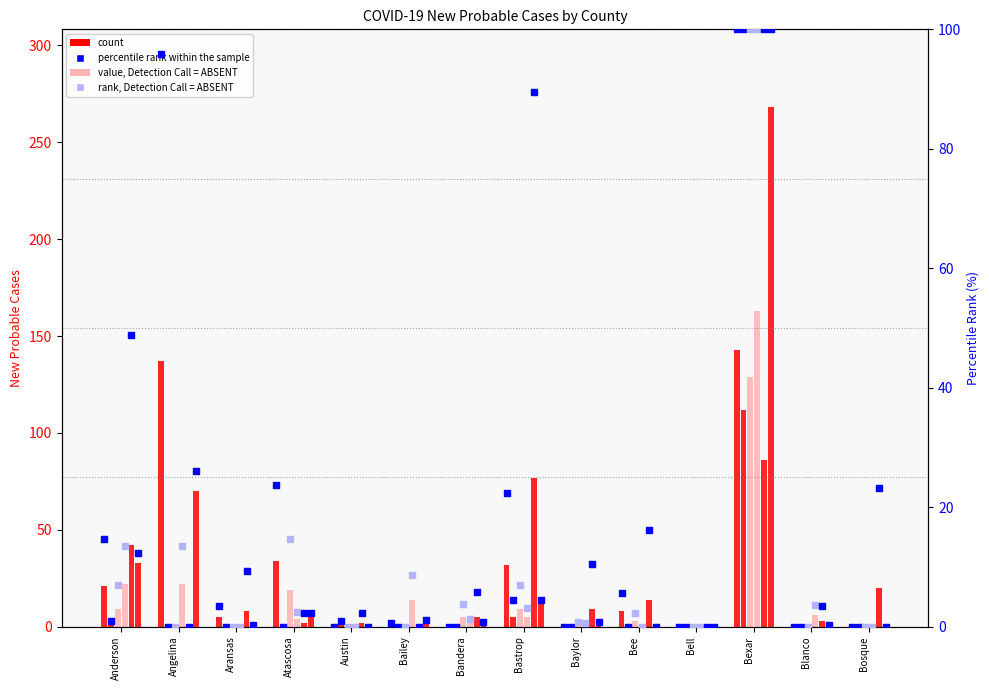

What is the total value across all series at Blanco?

10.0